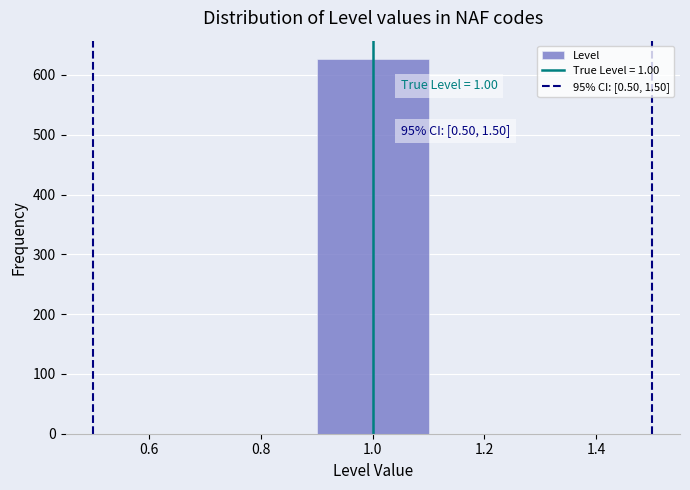

Which range on the x-axis has the tallest bar?

0.9 to 1.1